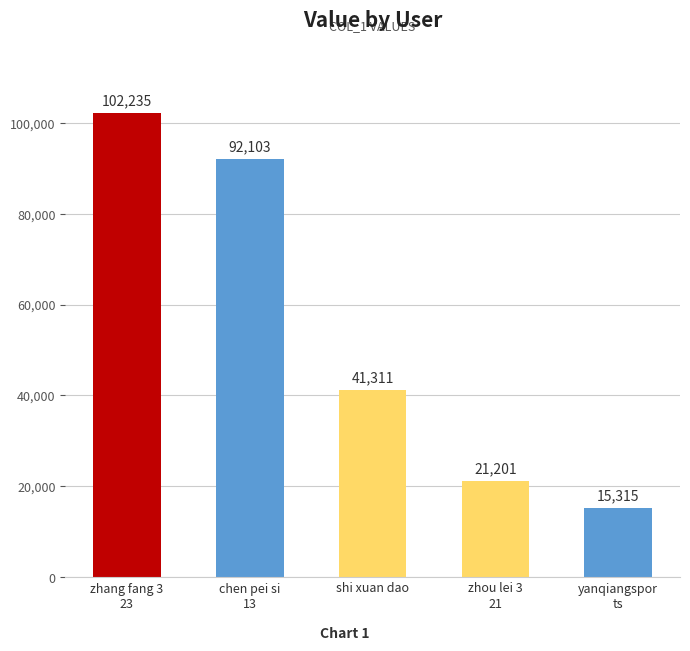

What is the difference between the maximum and minimum values?

86920